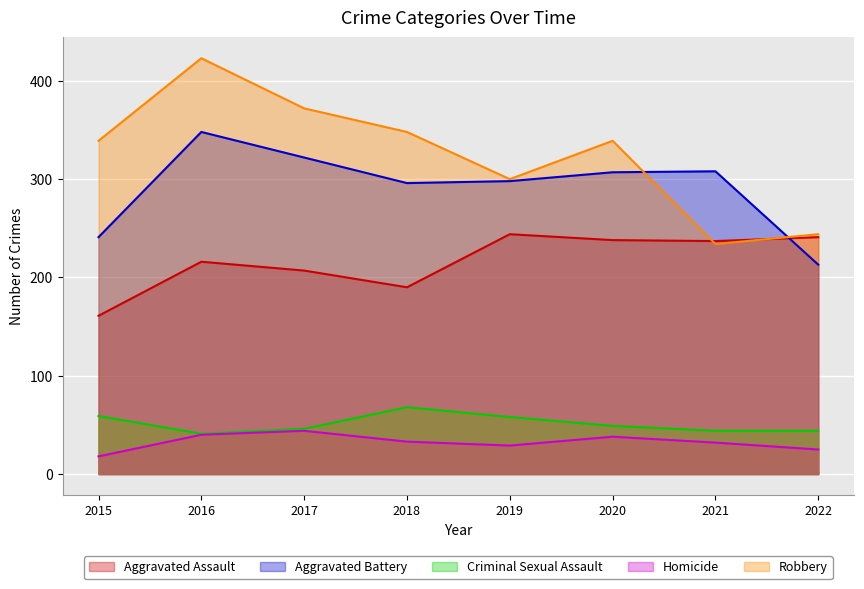

What are all the series names shown in the legend?

Aggravated Assault, Aggravated Battery, Criminal Sexual Assault, Homicide, Robbery